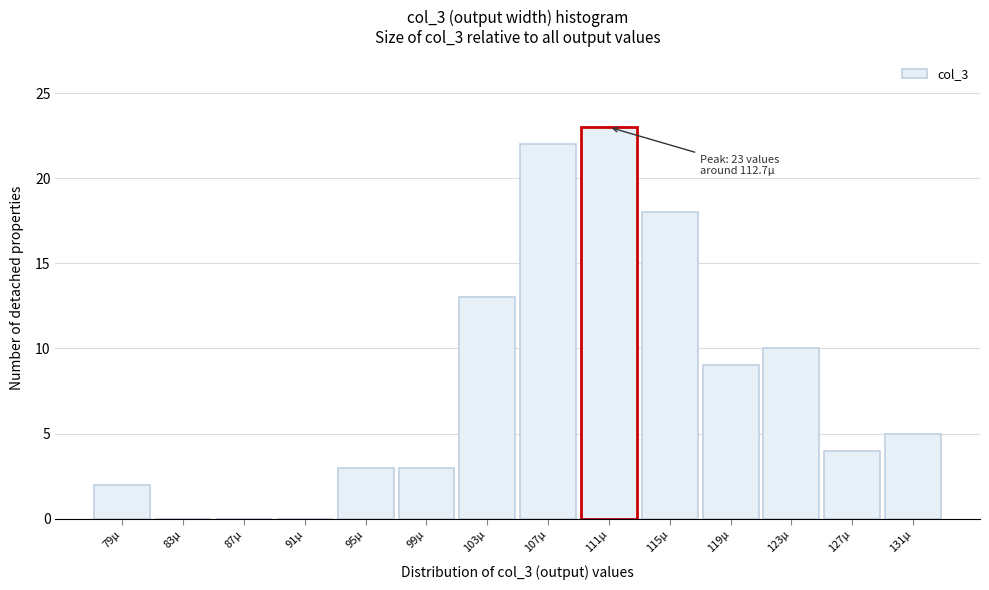

Reading left to right, extract all data points from this chart.

79µ=2	83µ=0	87µ=0	91µ=0	95µ=3	99µ=3	103µ=13	107µ=22	111µ=23	115µ=18	119µ=9	123µ=10	127µ=4	131µ=5